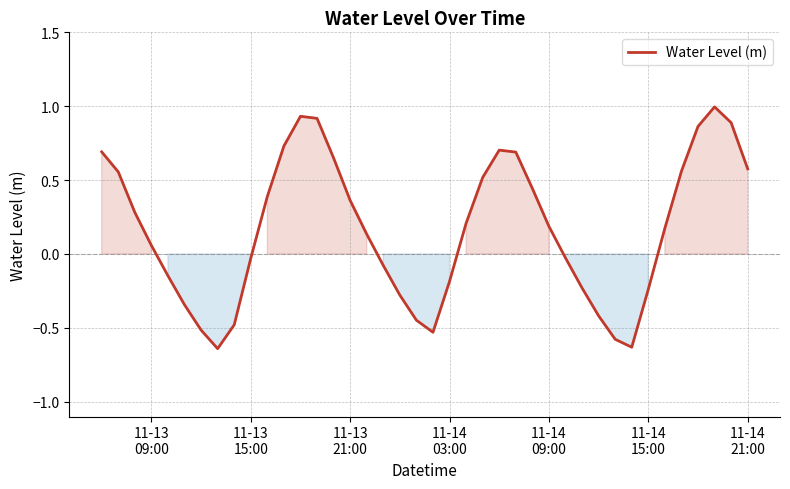

What is the maximum value shown in the chart?

1.0